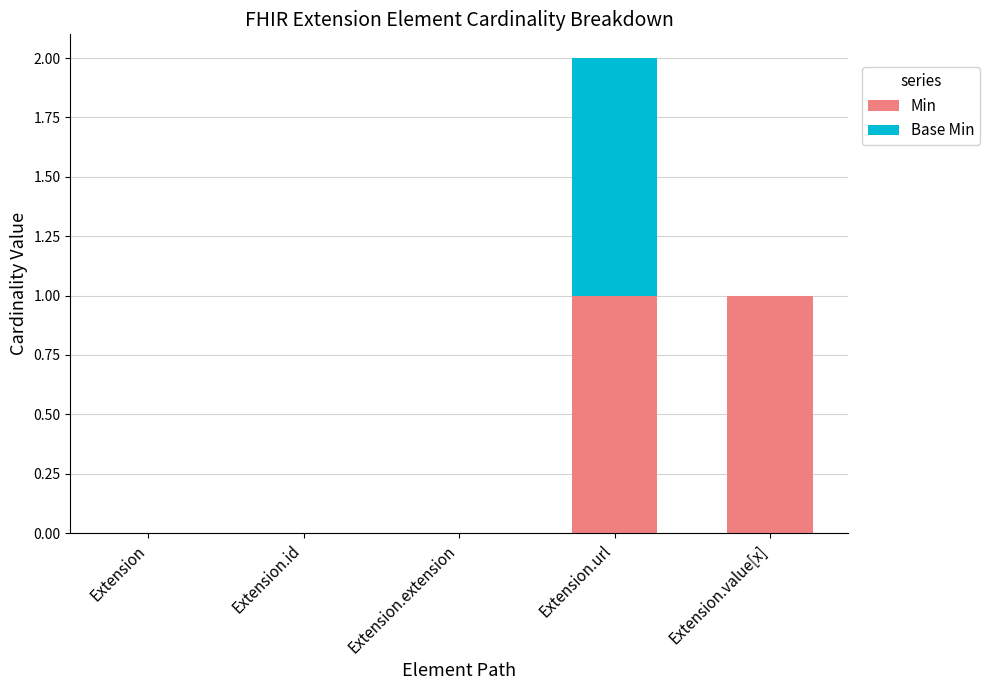

How many Min values are between 0 and 1?

5